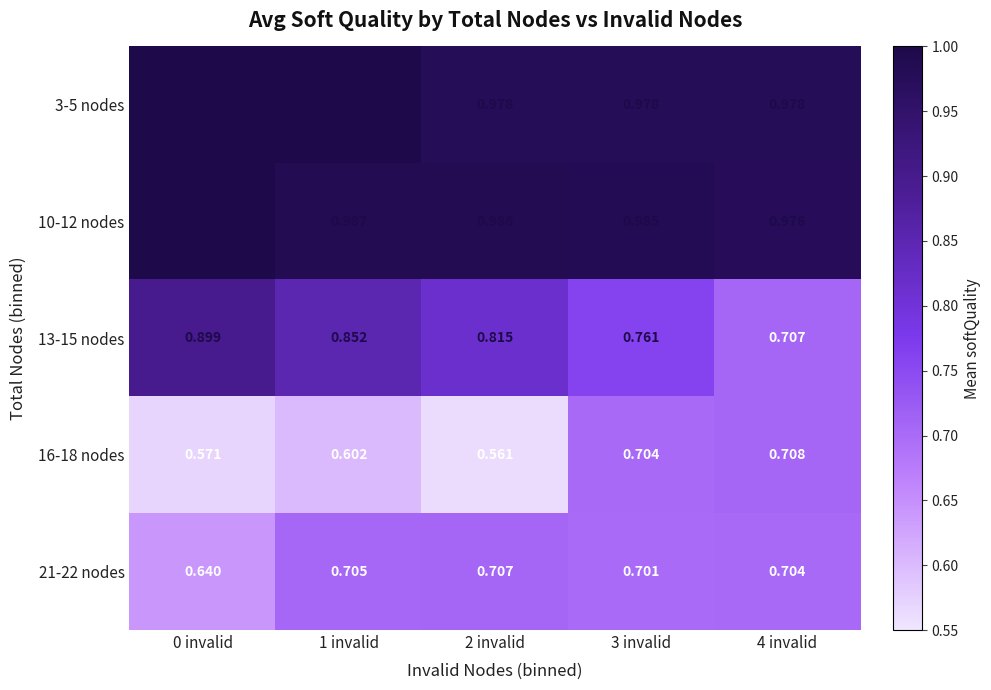

Is the value of 21-22 nodes at 2 invalid greater than the value of 10-12 nodes at 0 invalid?

No